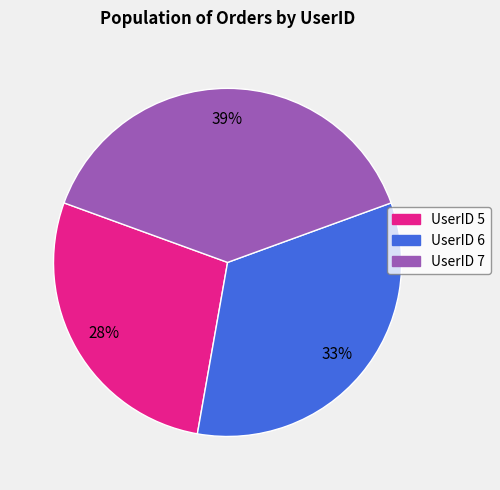

Is there a majority slice in this chart?

No